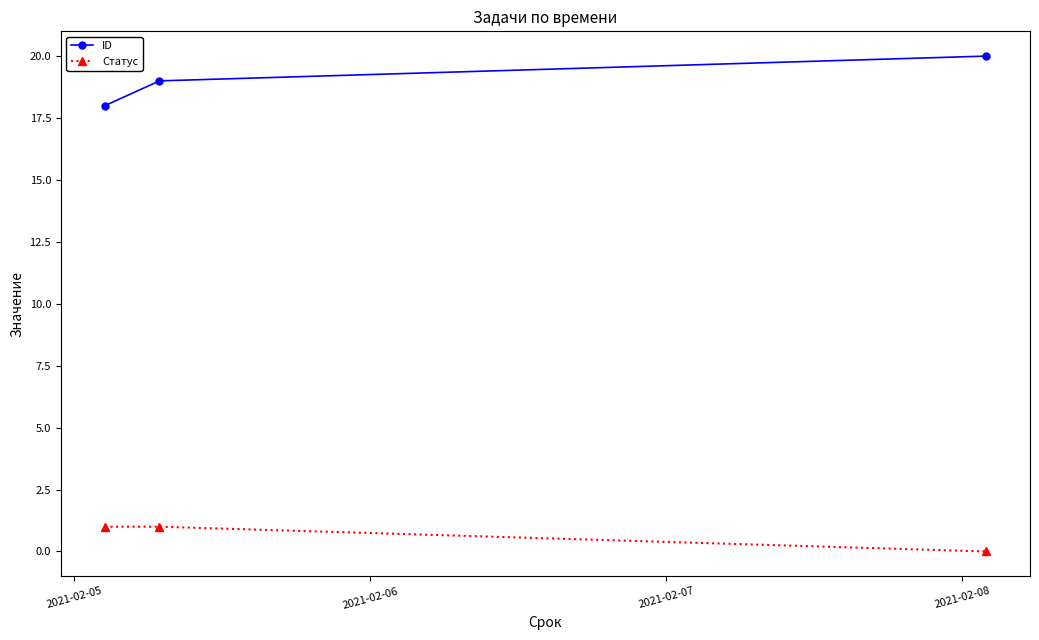

Reading left to right, what are all the values shown in this chart?

ID: 18	19	20
Статус: 1	1	0